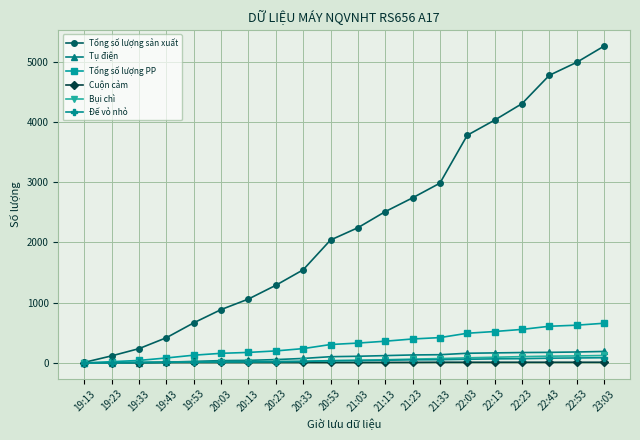

True or false: Tổng số lượng sản xuất has more than 2 points higher than both neighbors.

False